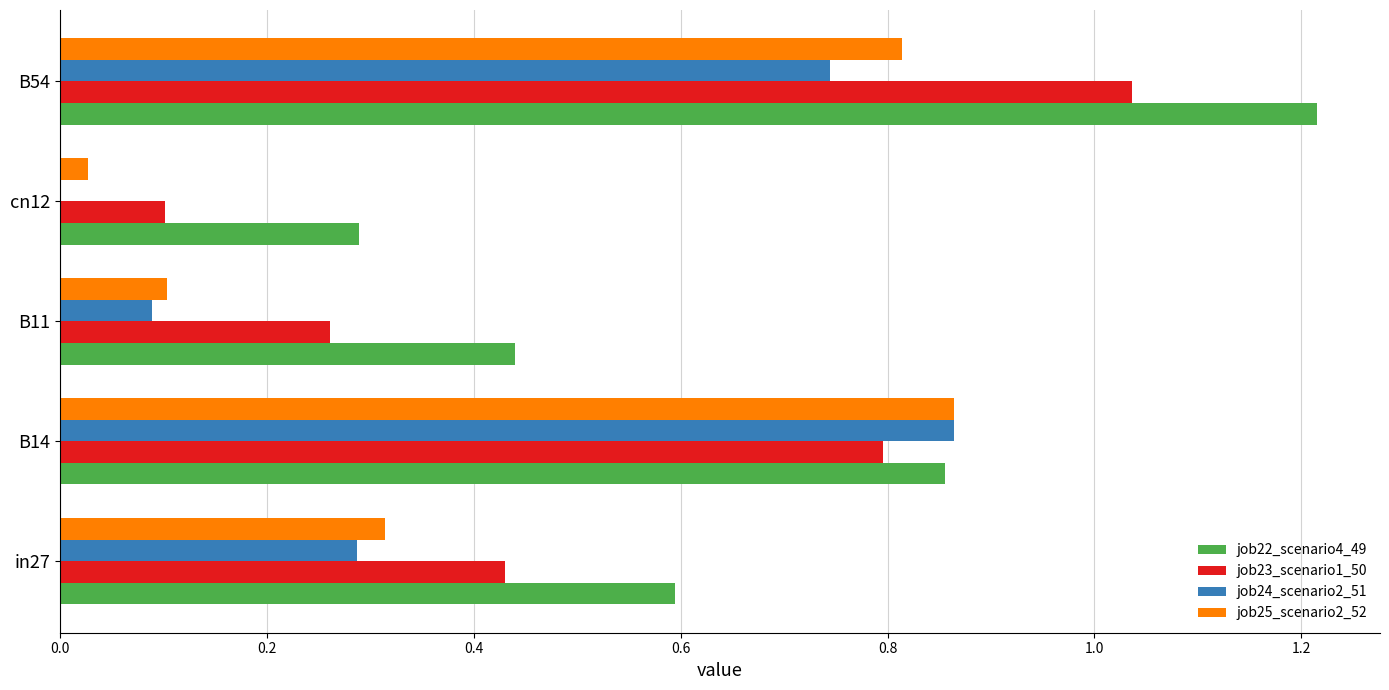

What is the total value across all series at in27?

1.6